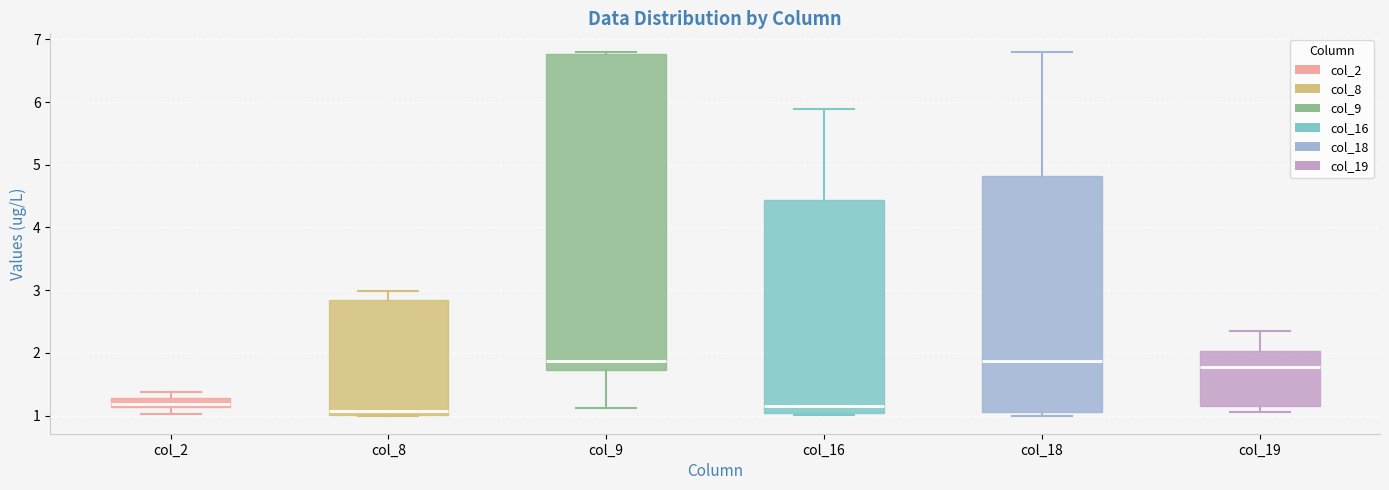

Where does the upper whisker of the box for col_16 end on the y-axis? The values are not printed on the chart, so give them approximately, as read against the axis.

5.9